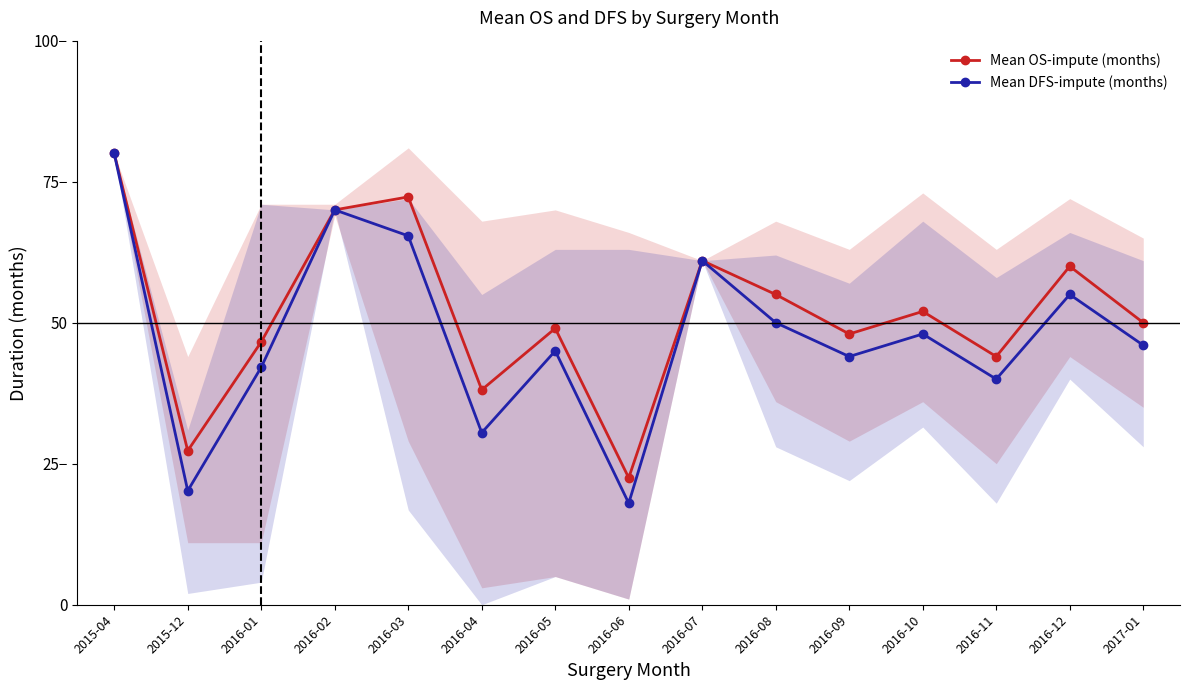

How many interior local valleys does the Mean DFS-impute (months) series have?

5